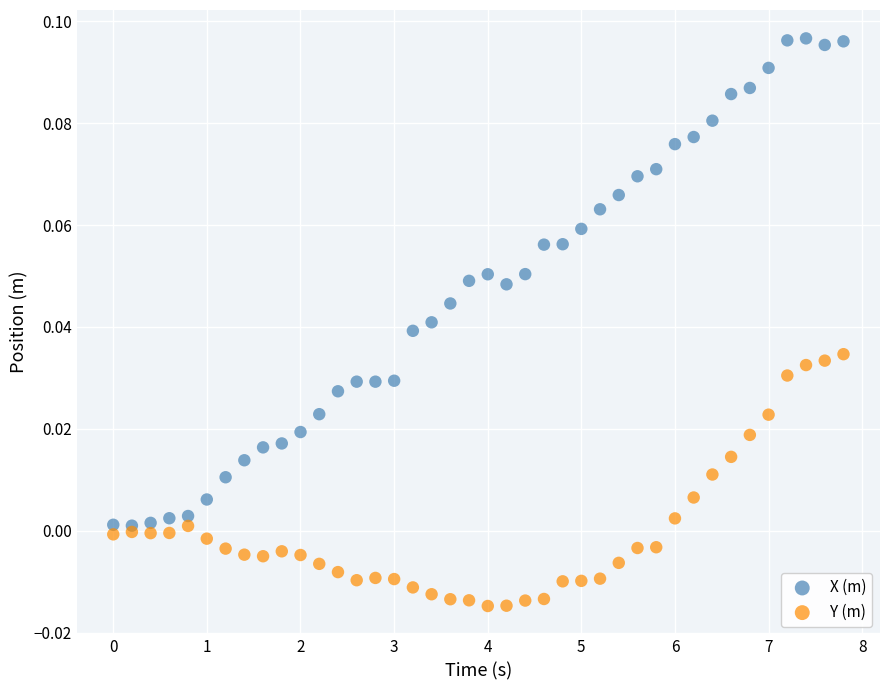

Which series reaches the minimum Y coordinate?

Y (m)